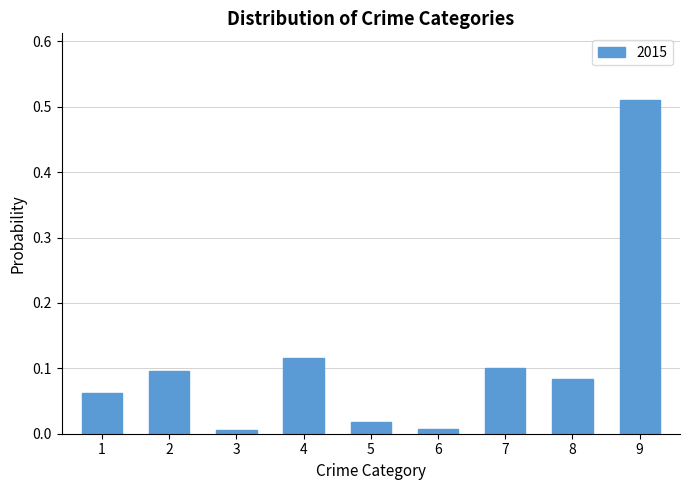

What is the change in value from 5 to 7?

+0.1